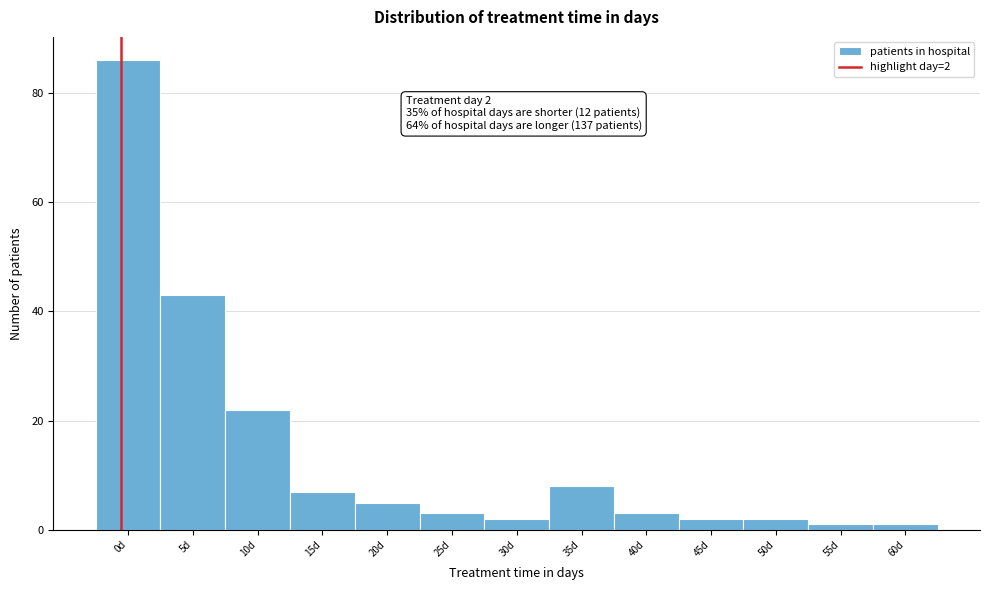

Reading left to right, list all the values displayed in this chart.

86	43	22	7	5	3	2	8	3	2	2	1	1